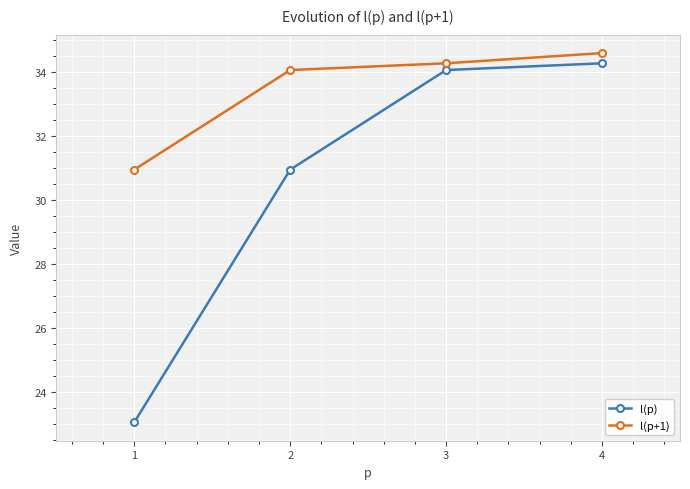

How many values in the l(p) series are below 34?

2